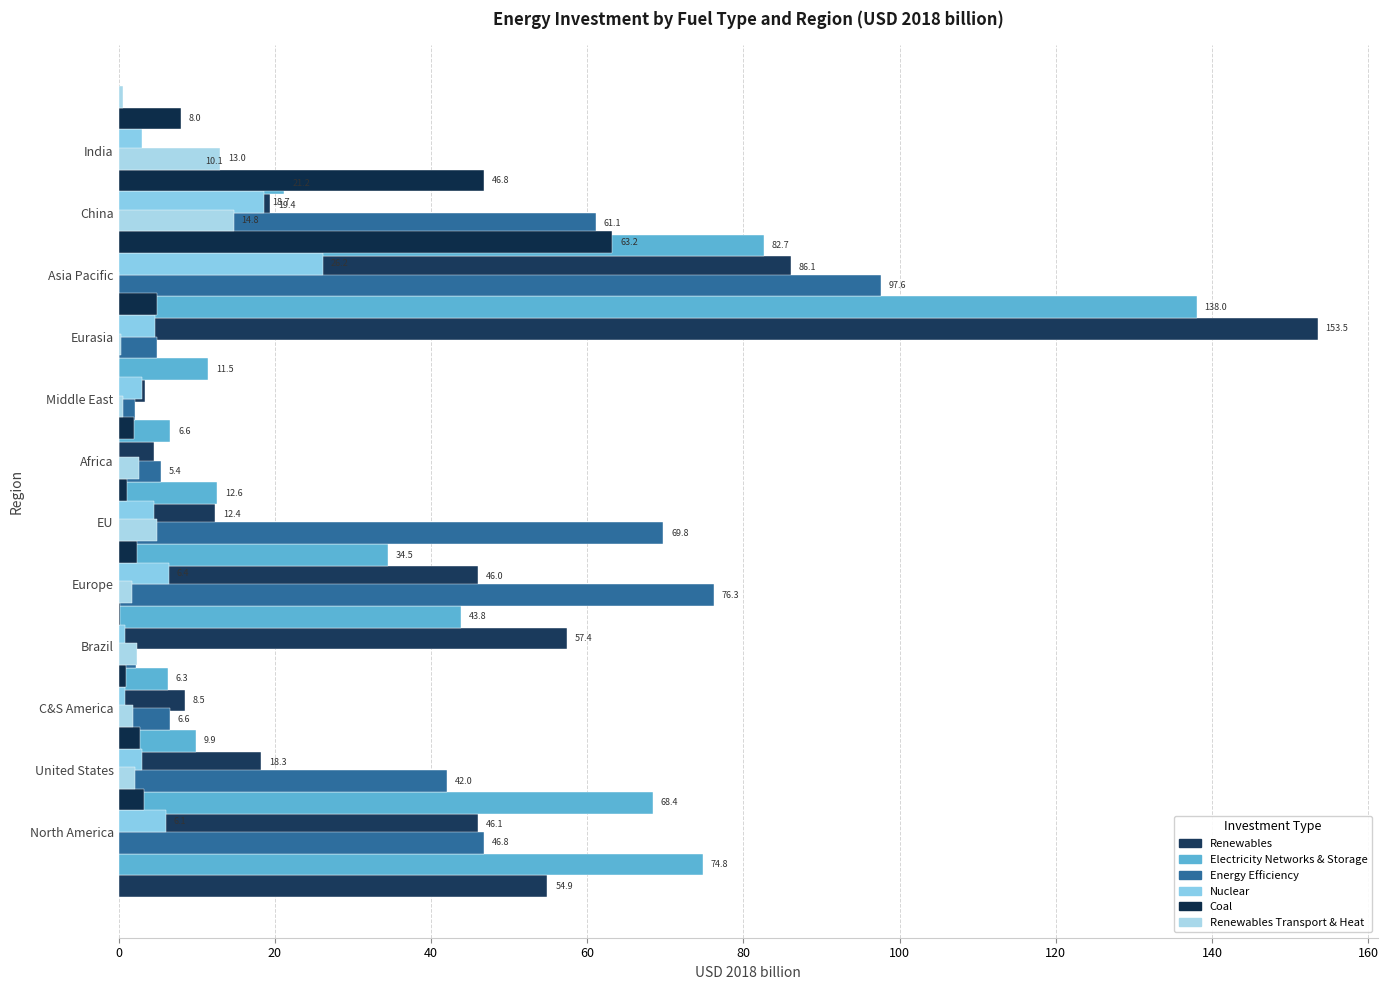

True or false: Electricity Networks & Storage has a value of 187.7 at Eurasia.

False